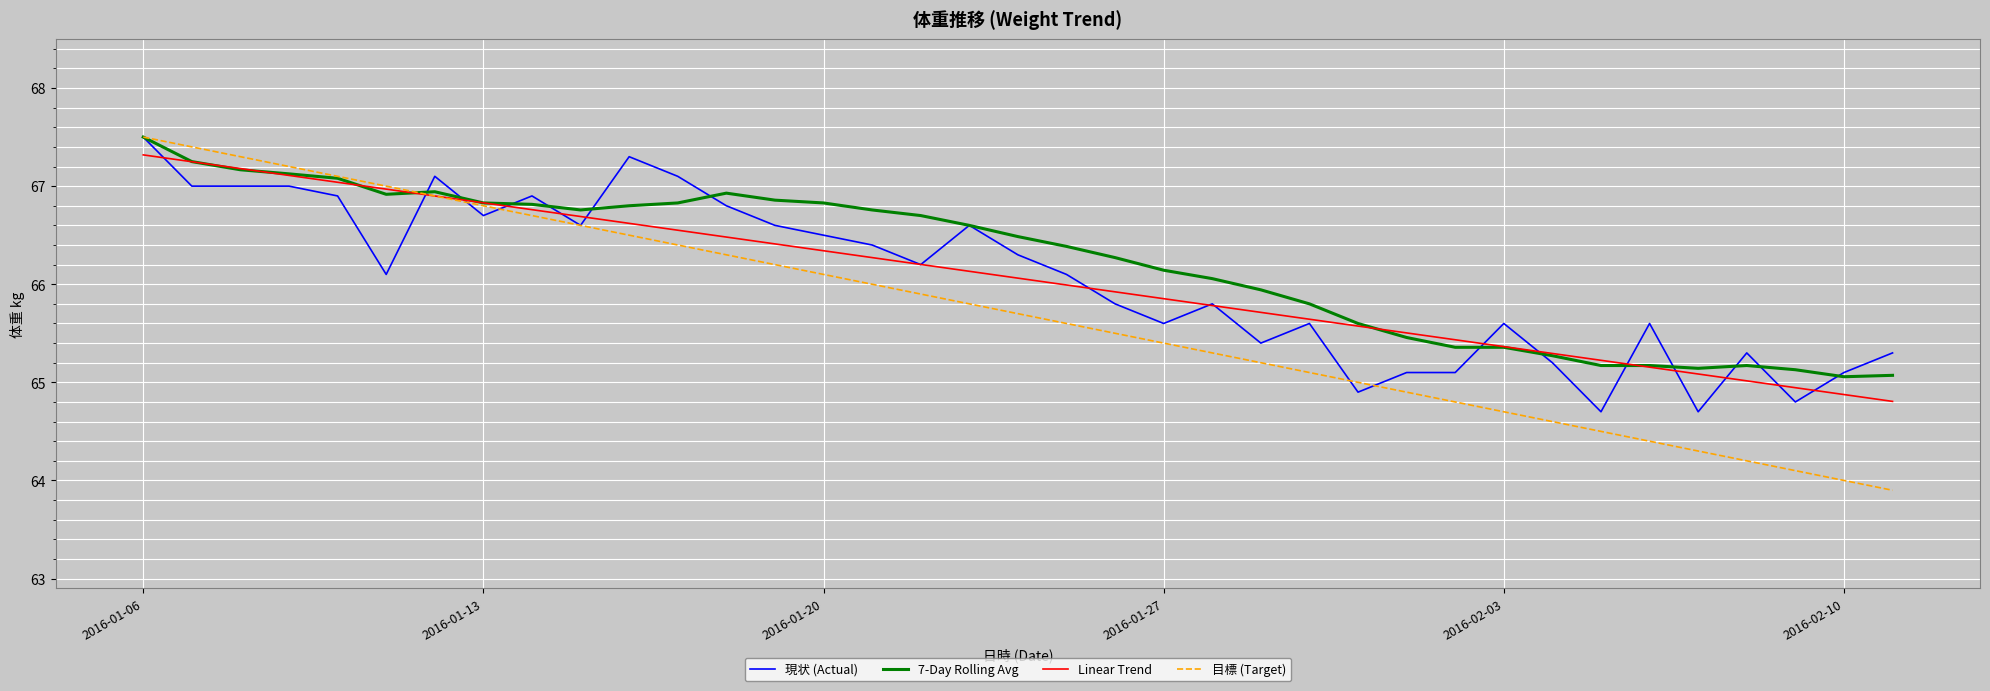

What is the greatest value displayed?

67.5